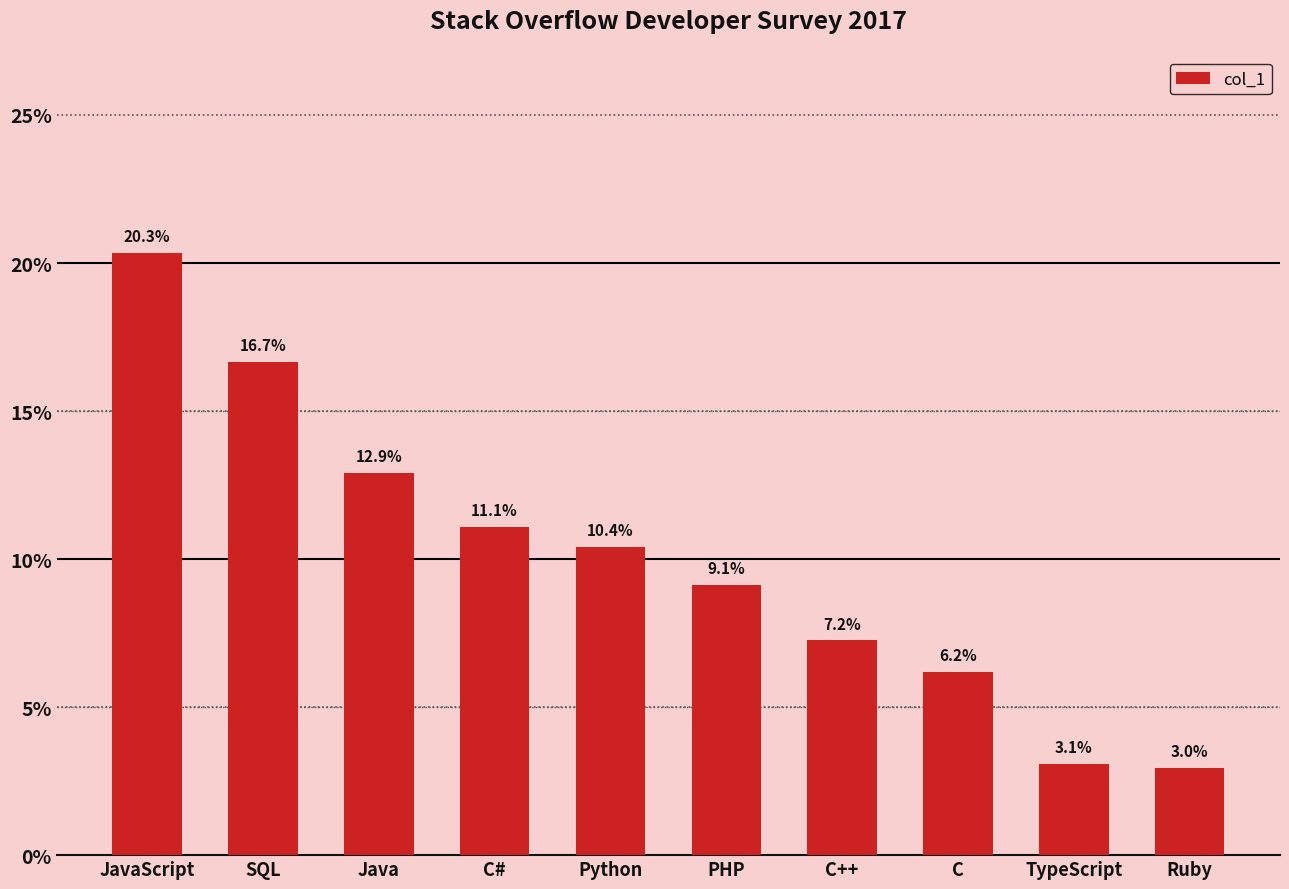

Reading left to right, extract all data points from this chart.

JavaScript=0.2	SQL=0.2	Java=0.1	C#=0.1	Python=0.1	PHP=0.1	C++=0.1	C=0.1	TypeScript=0.0	Ruby=0.0